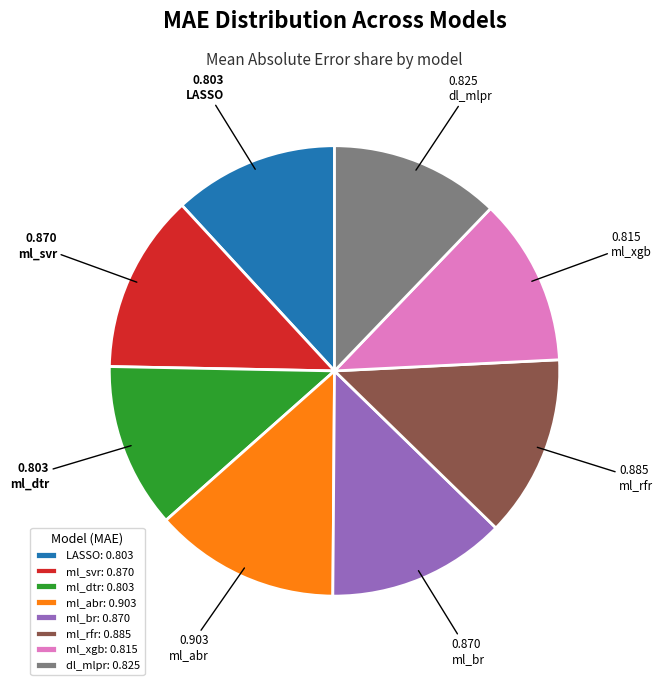

Do ml_br and ml_abr together represent more than half of the pie?

No